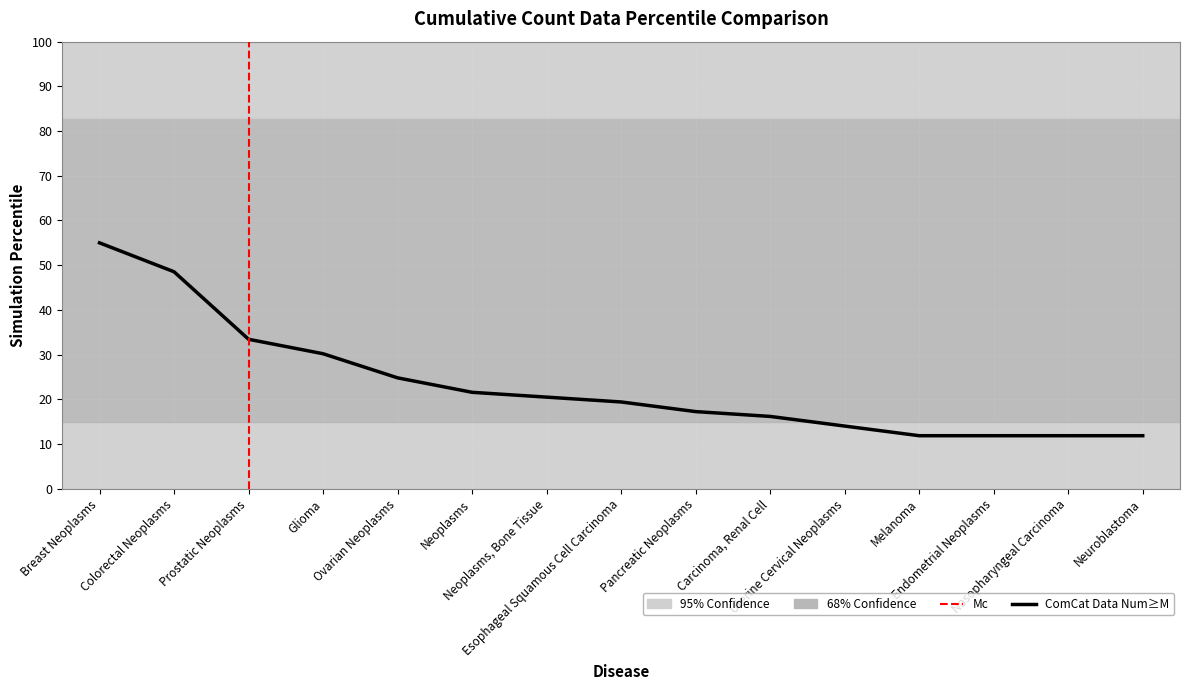

How many series are shown in this chart?

1